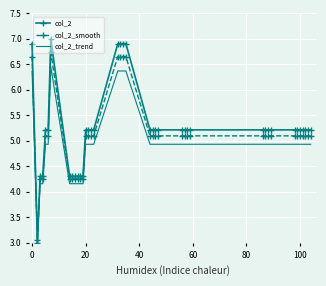

Which series has the widest spread of values?

col_2